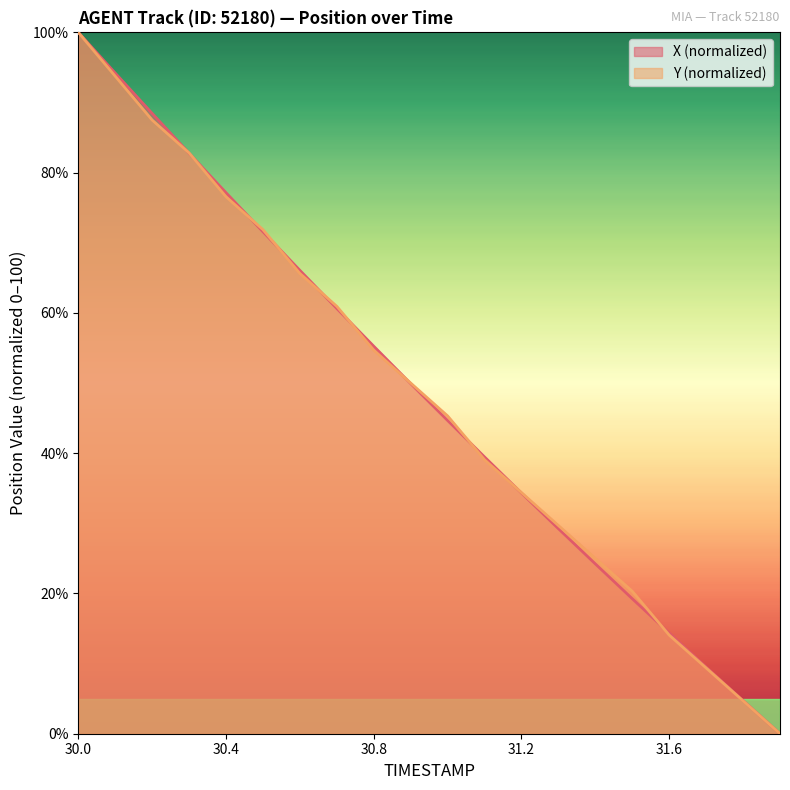

What is the difference between the X values at 30.3 and 31.2?

48.4